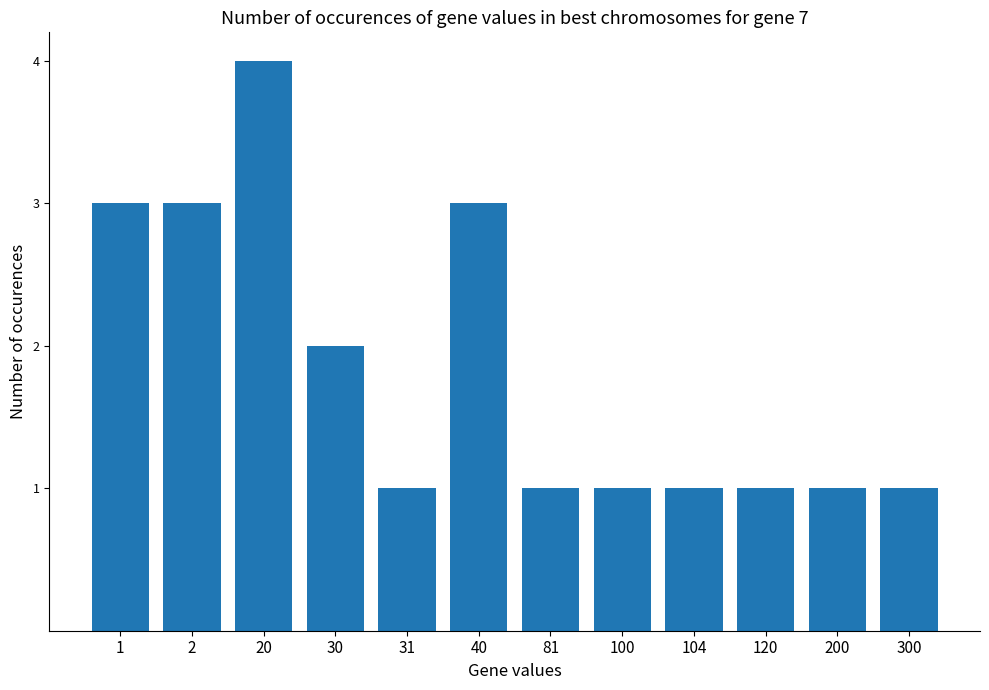

The chart shows a value of 4 at 1. True or false?

False